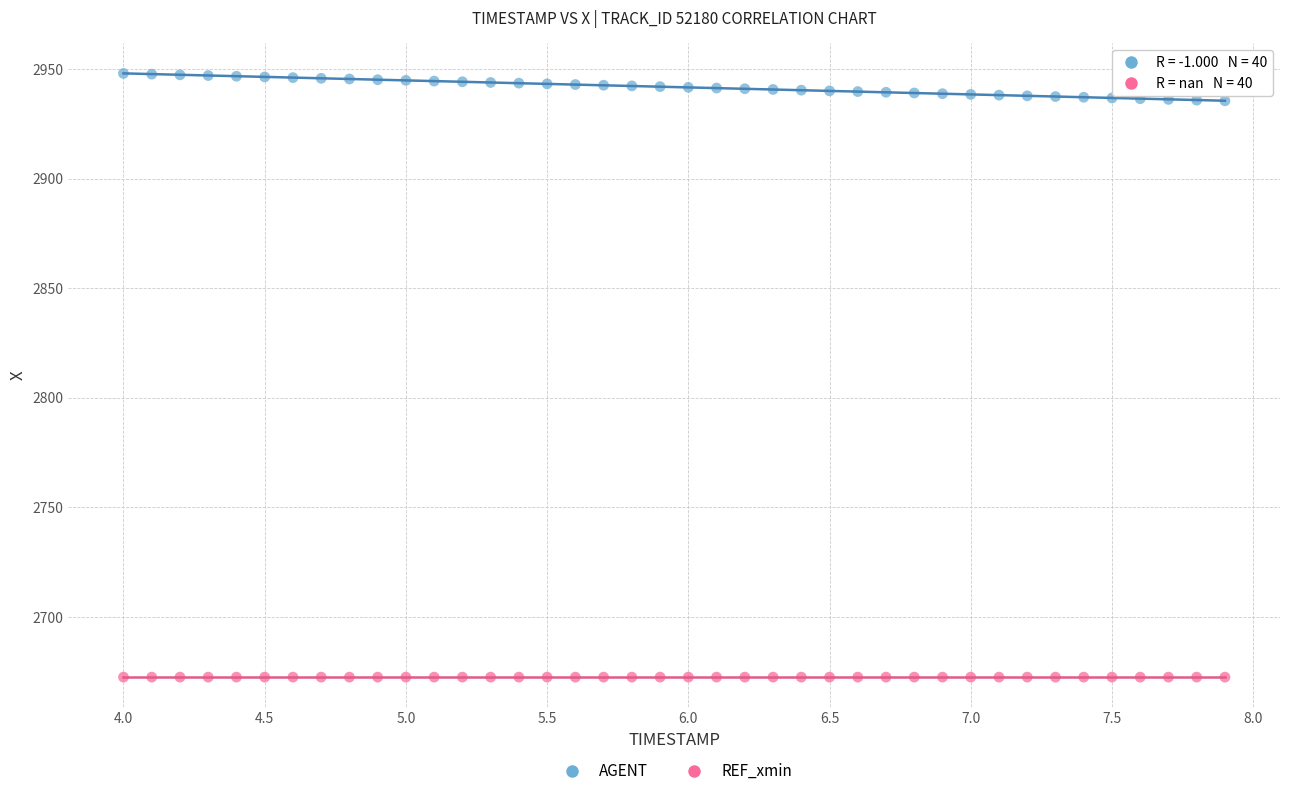

Which series reaches the maximum Y coordinate?

AGENT